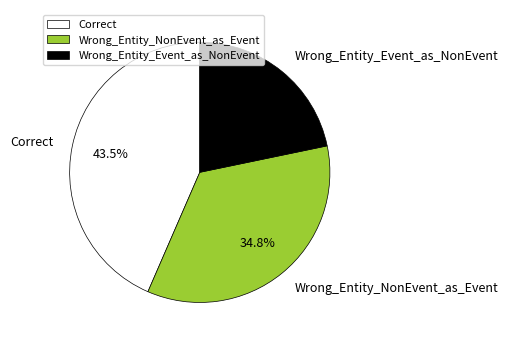

To the nearest percent, what is the difference between the Correct and Wrong_Entity_Event_as_NonEvent slice percentages?

22%